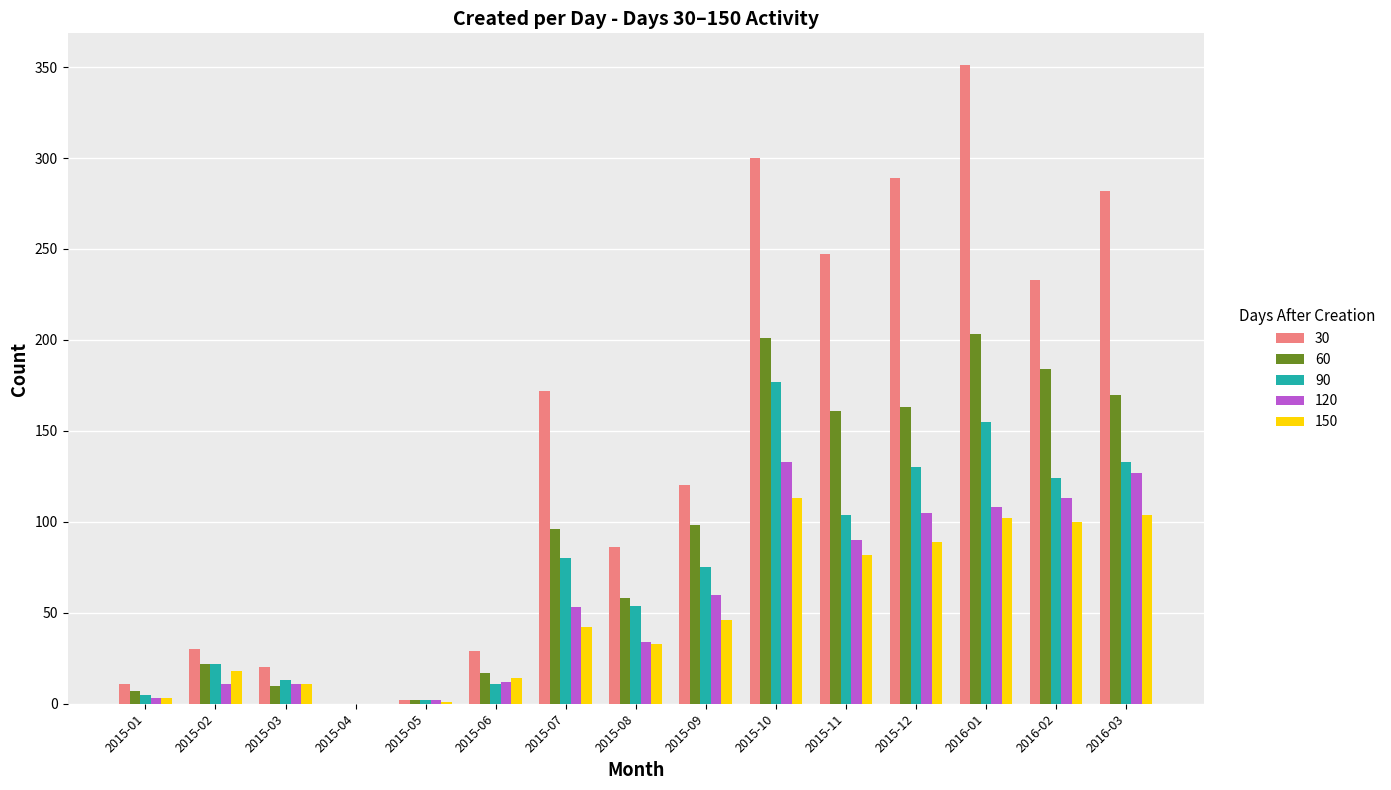

Is the value of 30 at 2016-03 greater than the value of 60 at 2015-07?

Yes